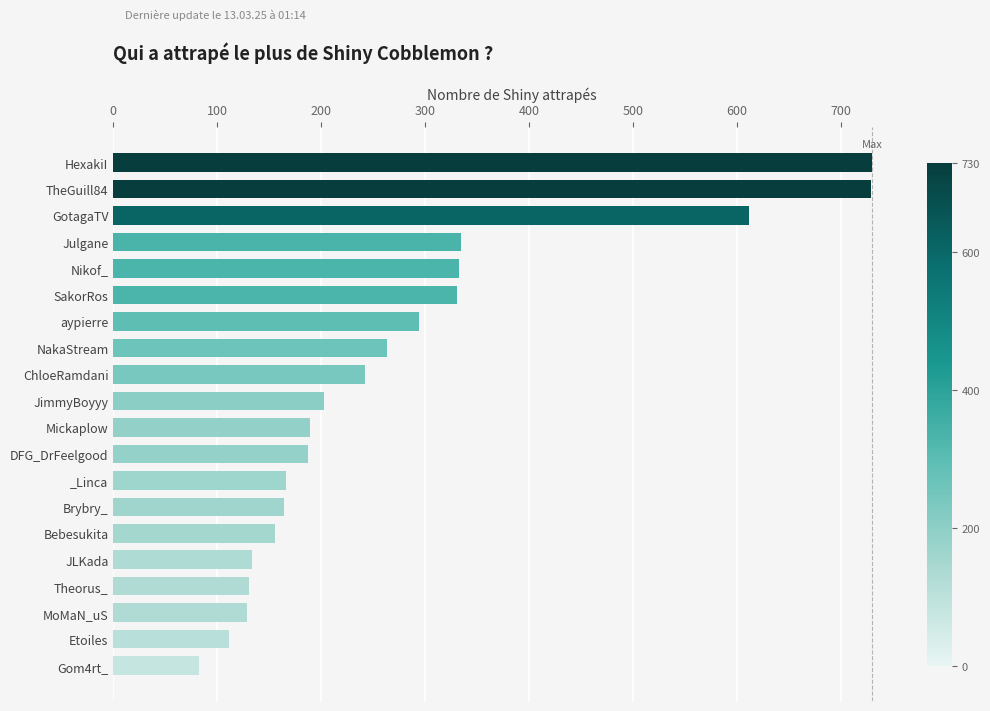

True or false: the data shows 398 at ChloeRamdani.

False